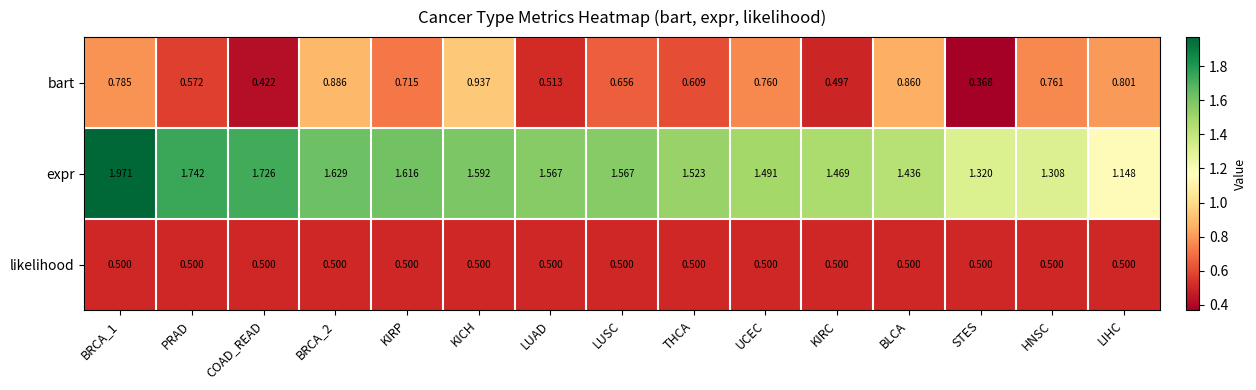

How many distinct data groups are displayed?

3